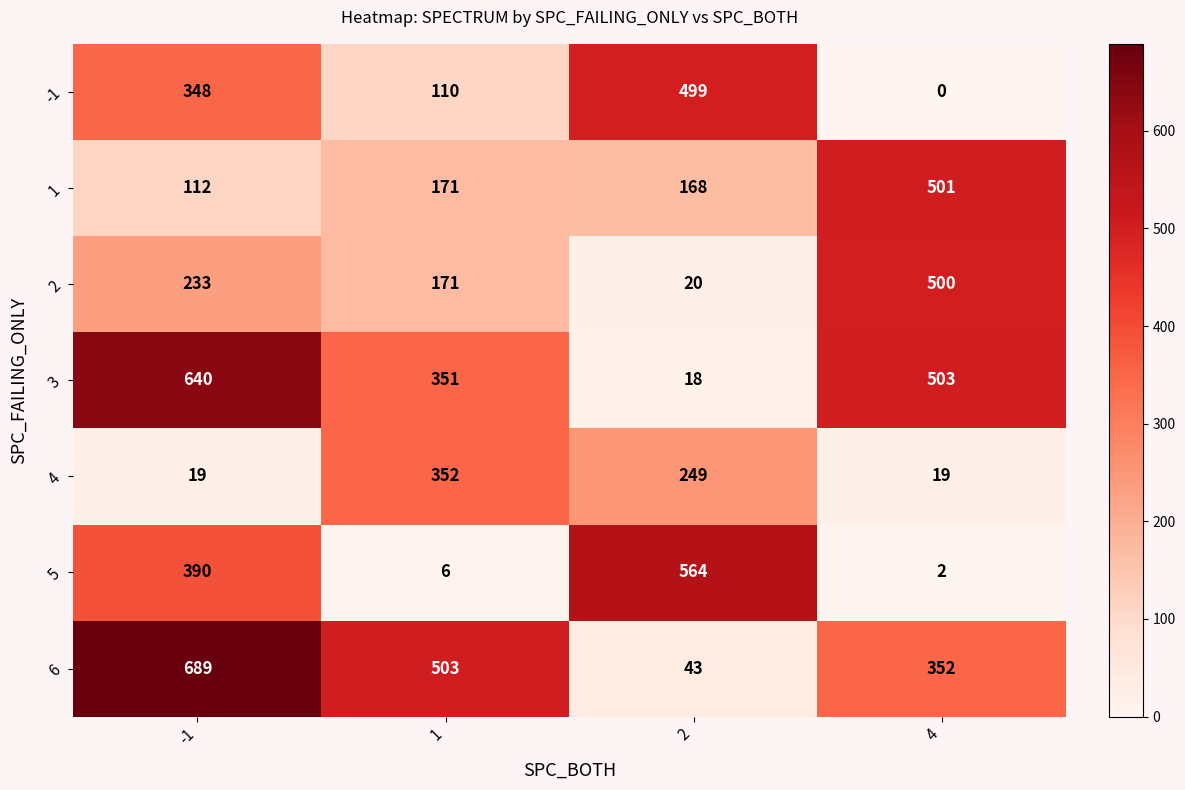

The 5 series shows 2 at 4. True or false?

True